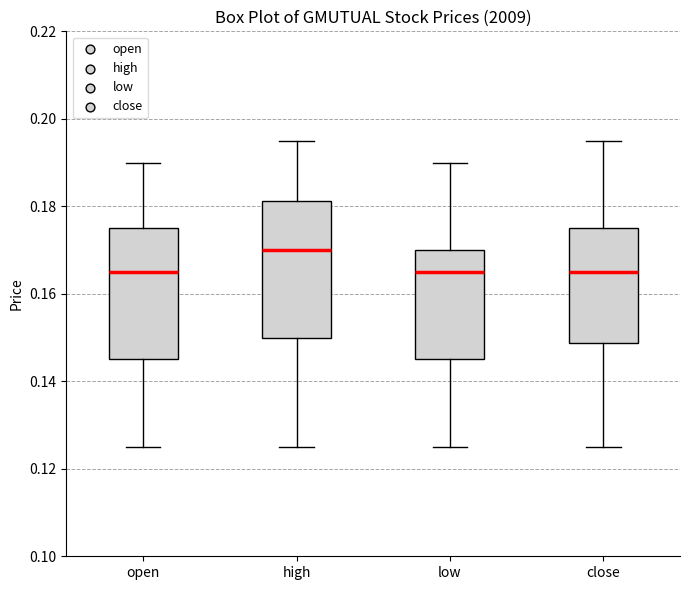

Which box's median line is the highest?

high